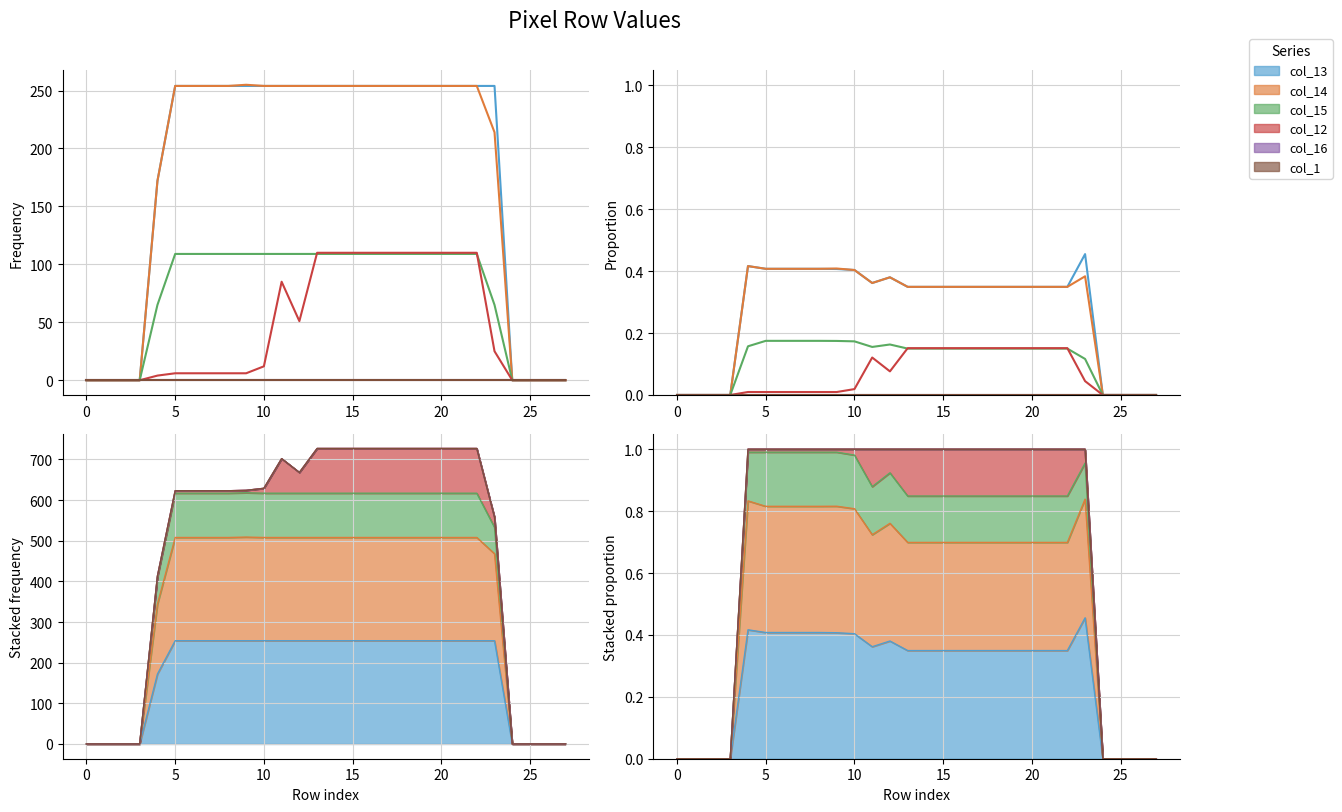

What is the sum of all col_15 values?

3.1